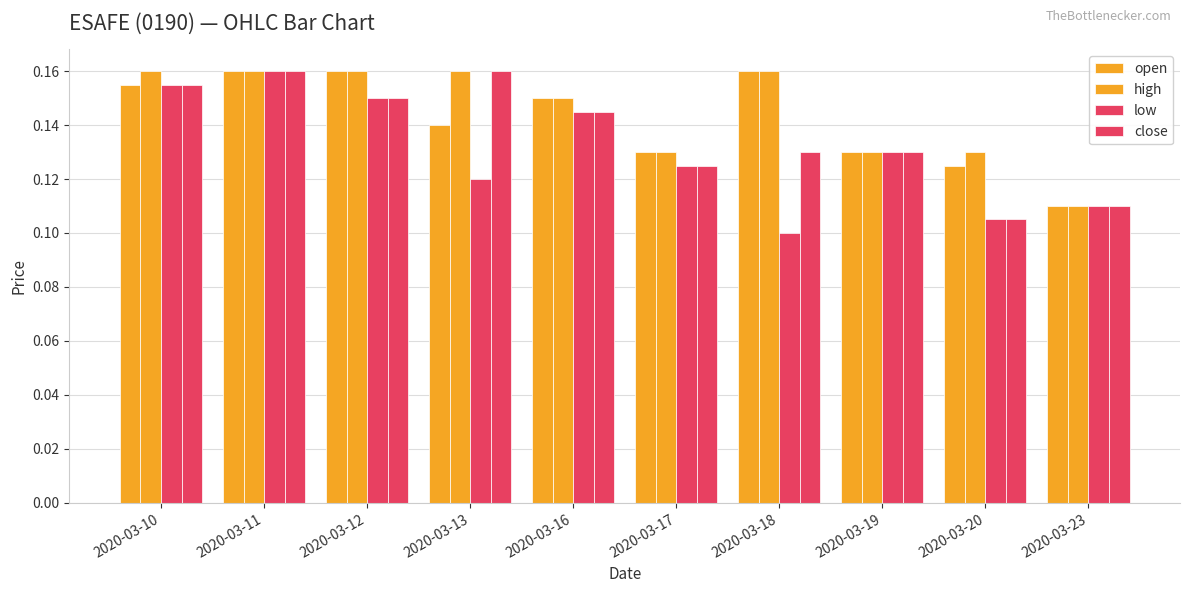

Reading left to right, extract all data points from this chart.

open: 0.2	0.2	0.2	0.1	0.1	0.1	0.2	0.1	0.1	0.1
high: 0.2	0.2	0.2	0.2	0.1	0.1	0.2	0.1	0.1	0.1
low: 0.2	0.2	0.1	0.1	0.1	0.1	0.1	0.1	0.1	0.1
close: 0.2	0.2	0.1	0.2	0.1	0.1	0.1	0.1	0.1	0.1